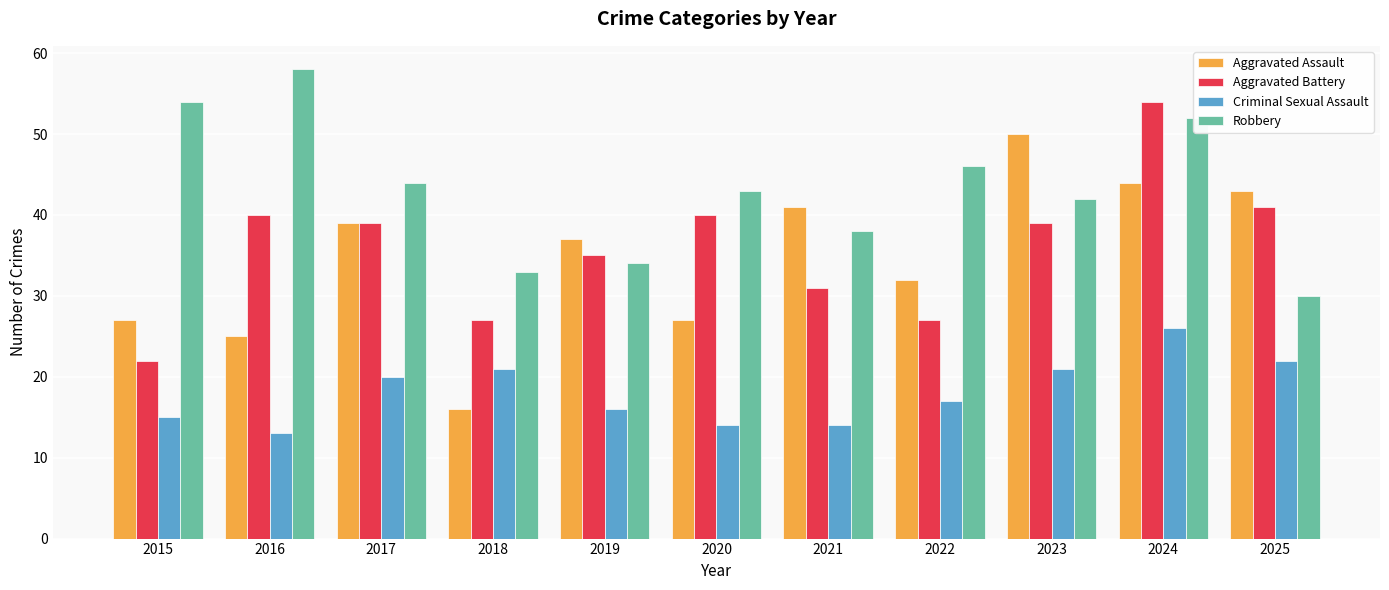

The Aggravated Battery series shows 27 at 2018. True or false?

True